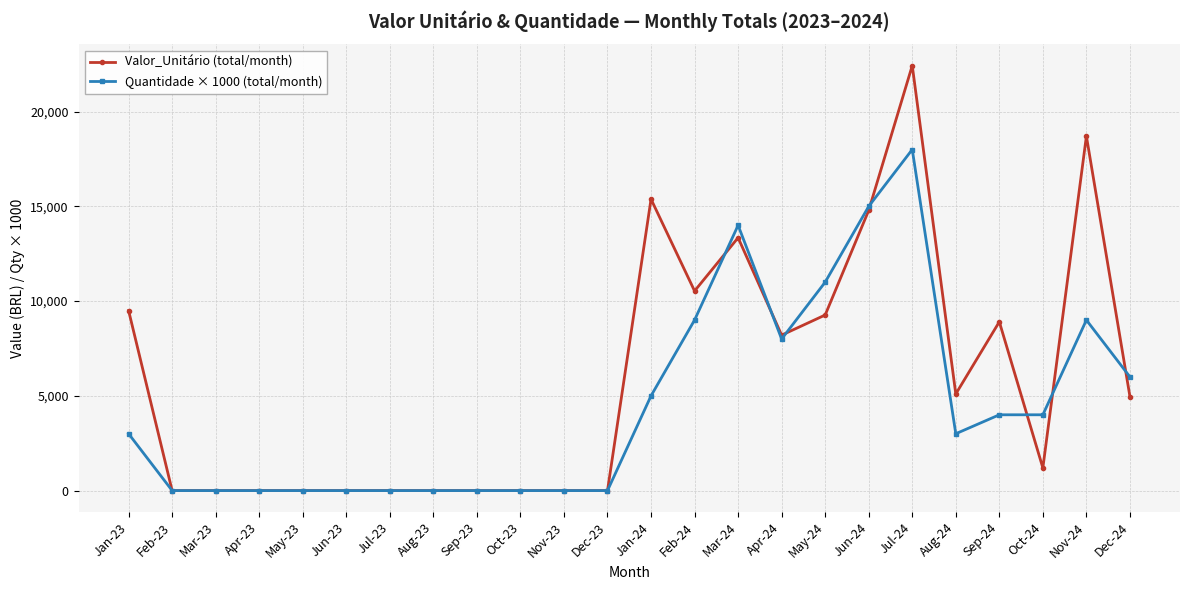

What is the value of the Valor_Unitário (total/month) point at the 20th from the left?

5099